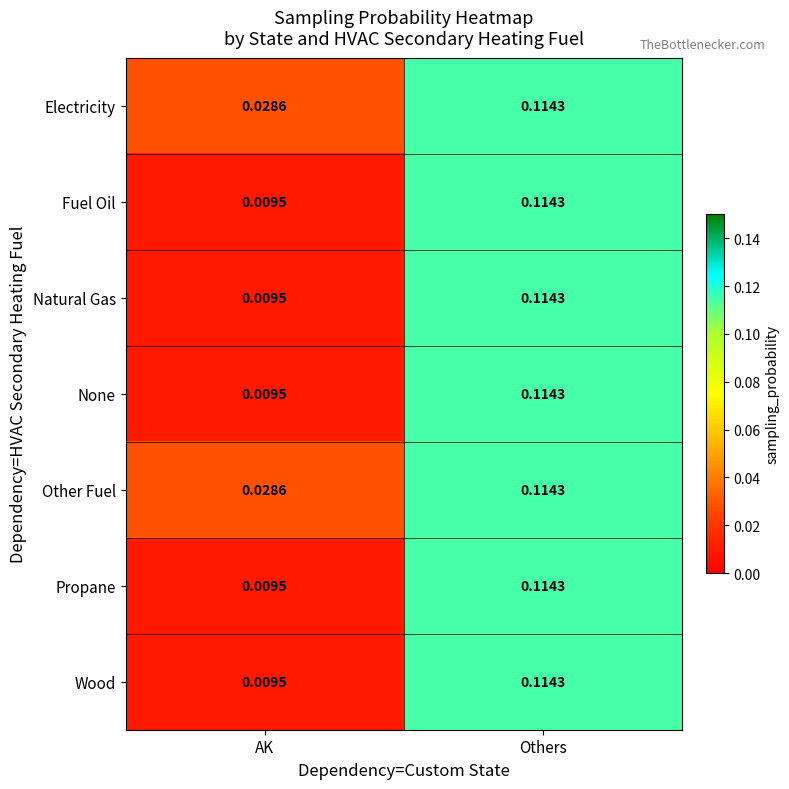

At which label is Wood closest to 0?

AK